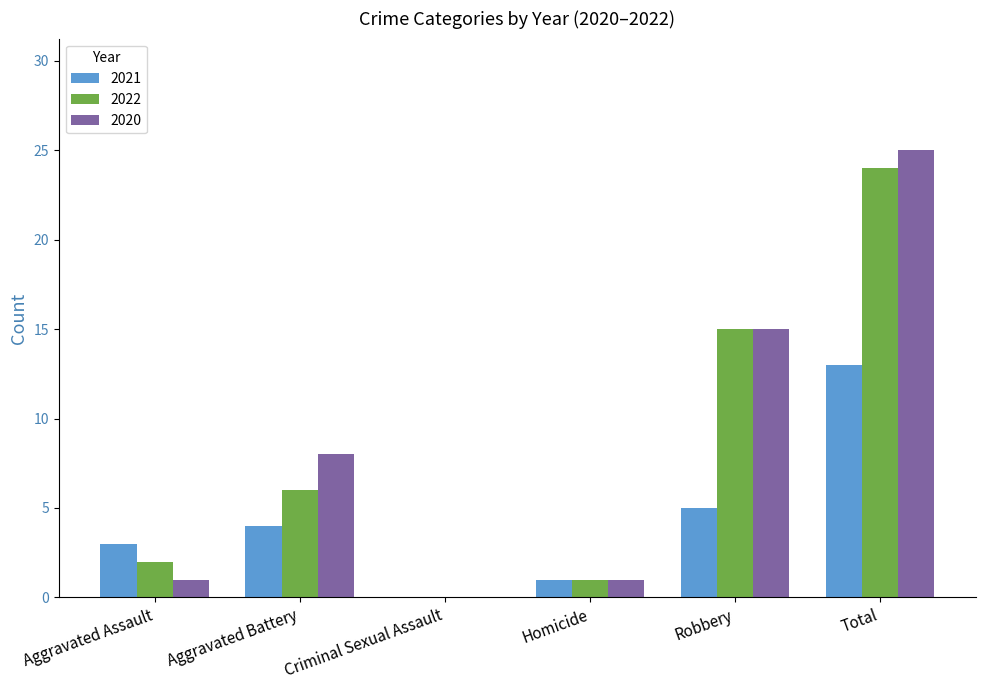

What is the sum of all 2021 values?

26